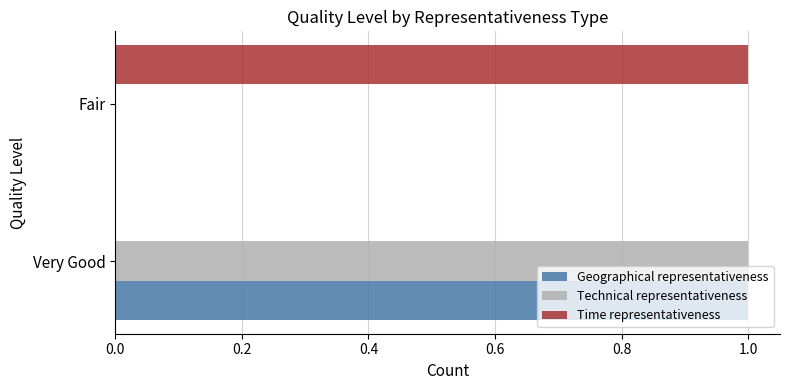

The Time representativeness series shows 0 at Very Good. True or false?

True